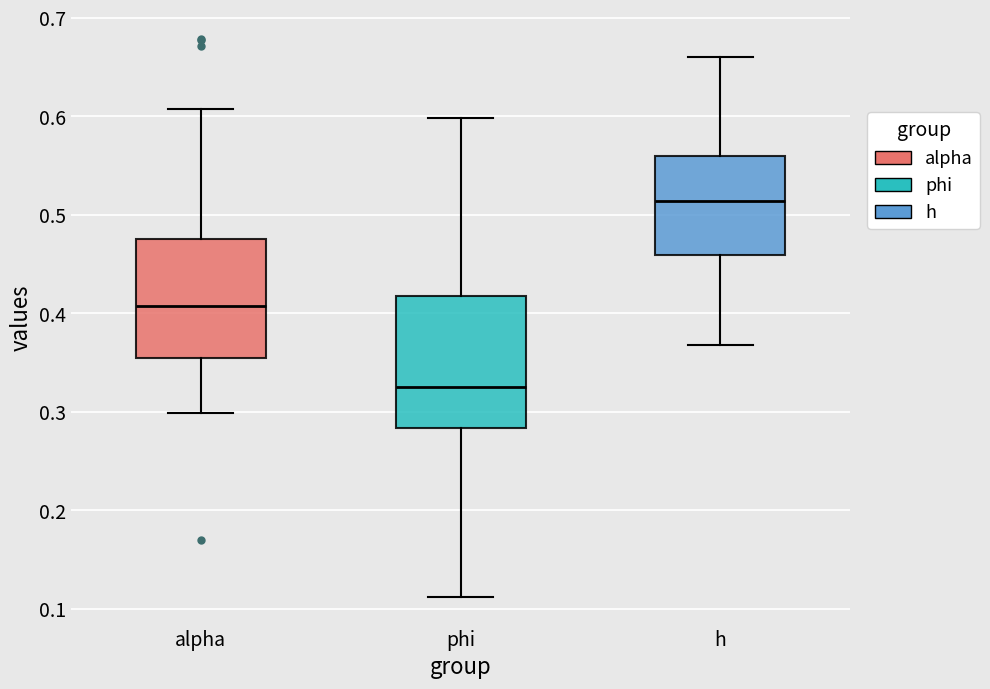

Reading left to right, read every box against the y-axis: the position of its median line, the range the box covers, and the ends of its whiskers. The values are not printed on the chart, so give them approximately, as read against the axis.

alpha: median 0.41, box 0.35 to 0.48, whiskers 0.30 to 0.61
phi: median 0.33, box 0.28 to 0.42, whiskers 0.11 to 0.60
h: median 0.51, box 0.46 to 0.56, whiskers 0.37 to 0.66